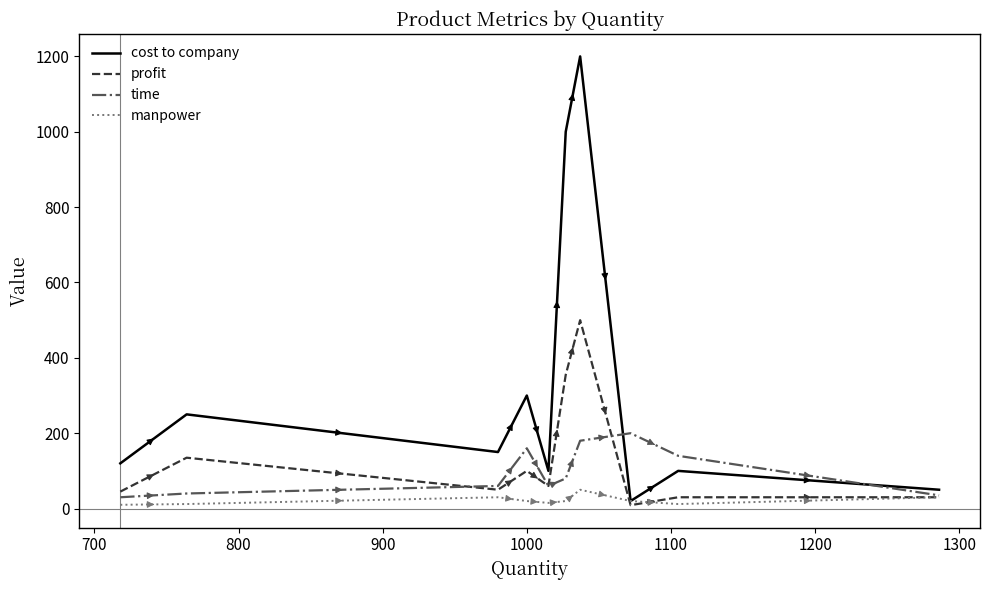

True or false: time and cost to company intersect in this chart.

True